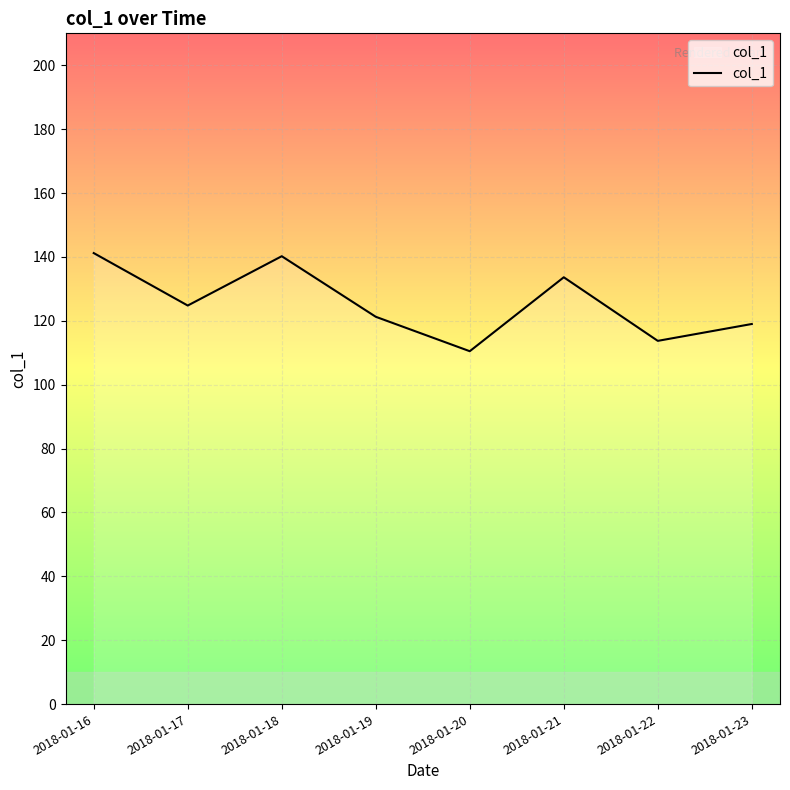

Read the value at 2018-01-22.

113.7